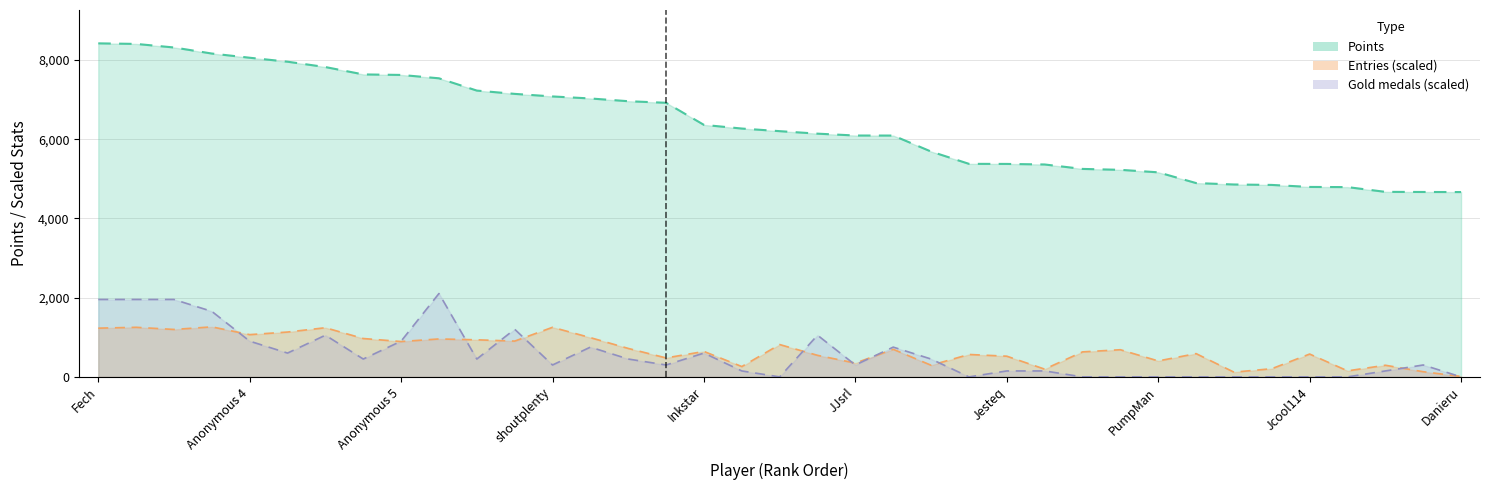

What is the approximate value of Points at Jcool114?

4794.0